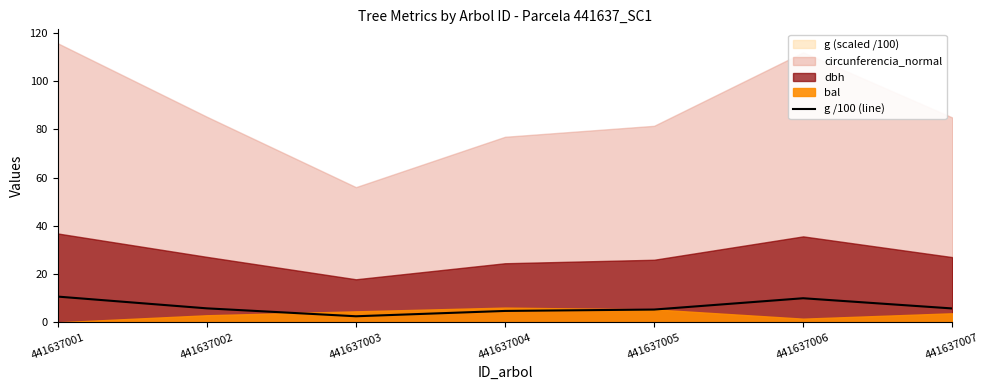

Rank the categories by value from highest to lowest.

441637001, 441637006, 441637002, 441637007, 441637005, 441637004, 441637003